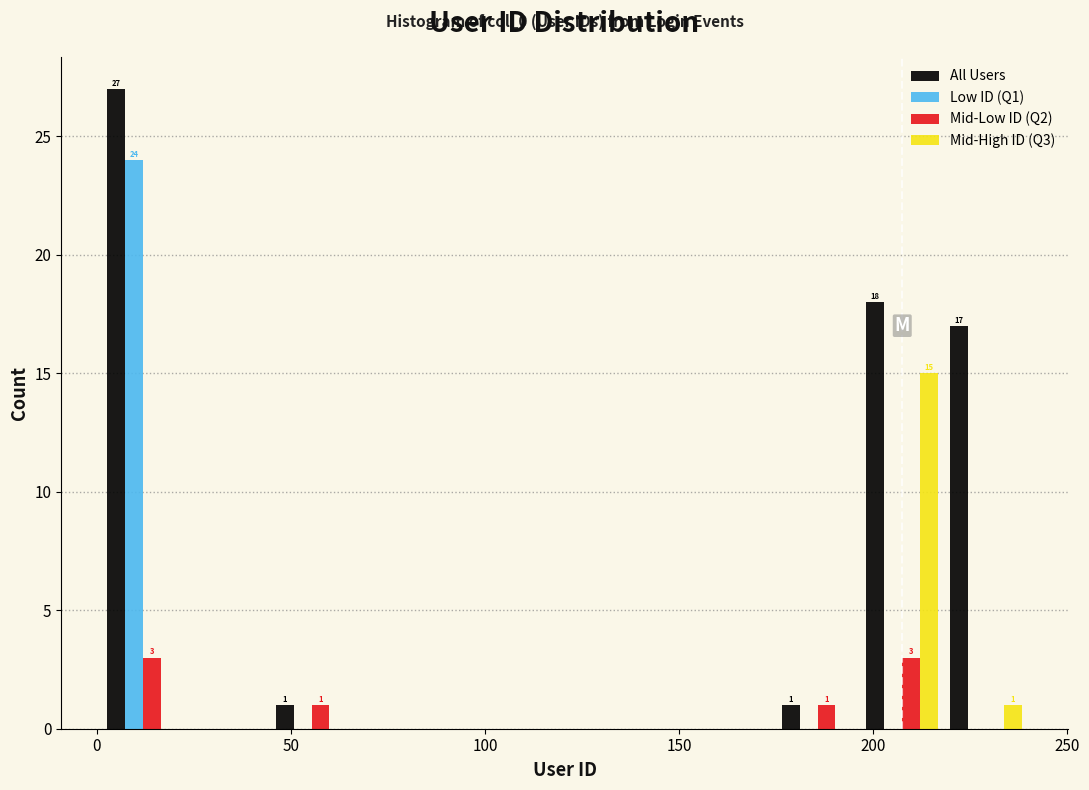

In the Mid-High ID (Q3) series, which range on the x-axis has the tallest bar?

195 to 220